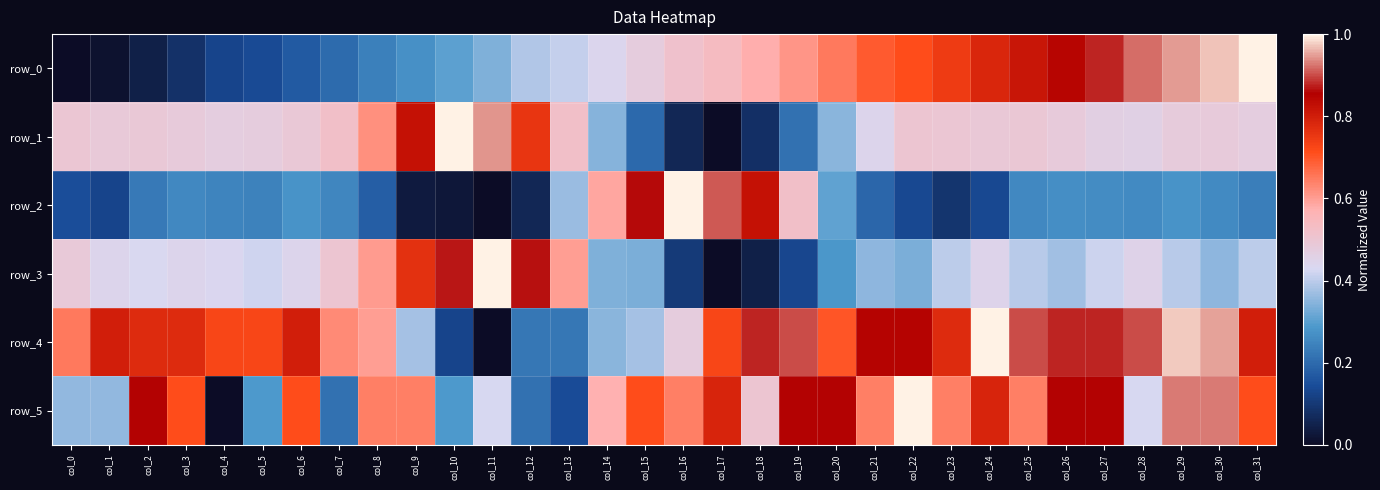

At which label does row_0 reach its minimum?

col_0